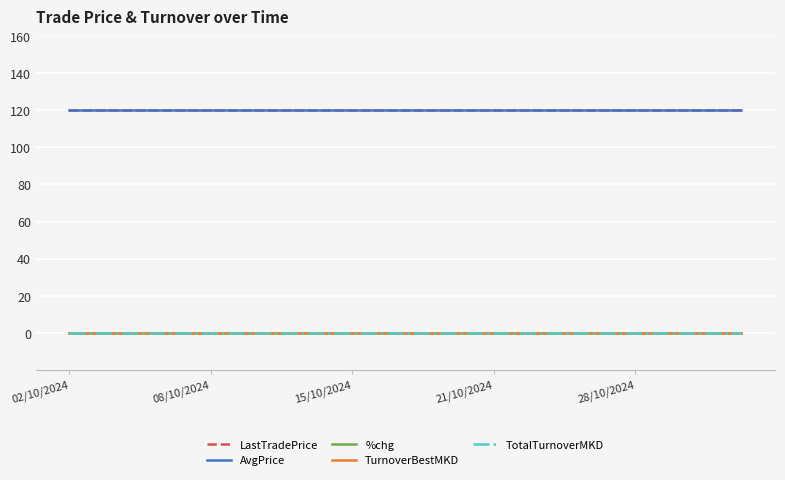

At which category is the sum across all series the highest?

02/10/2024